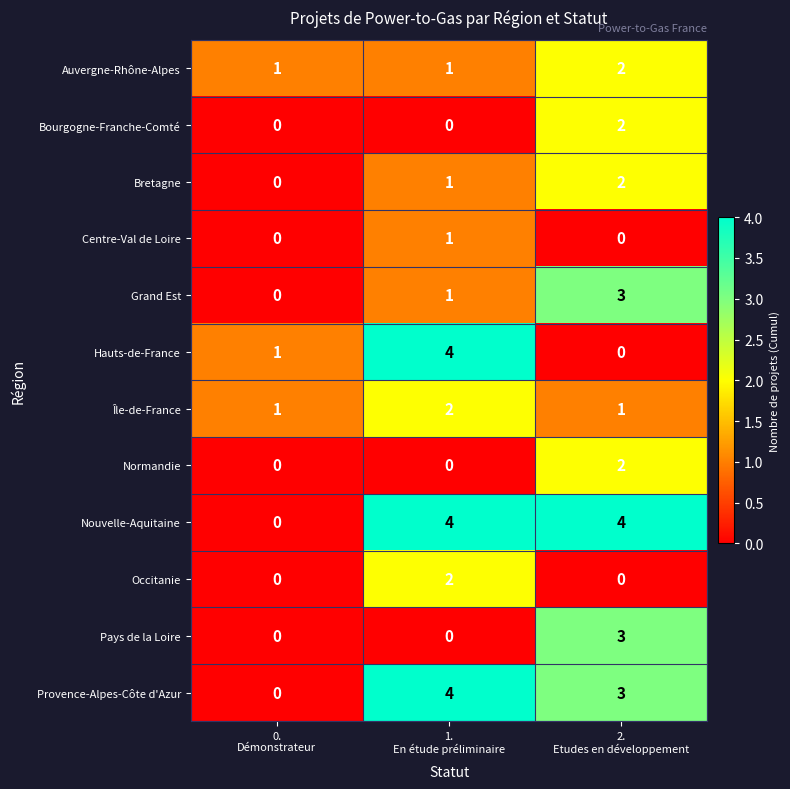

At how many categories does at least one series exceed 0?

3